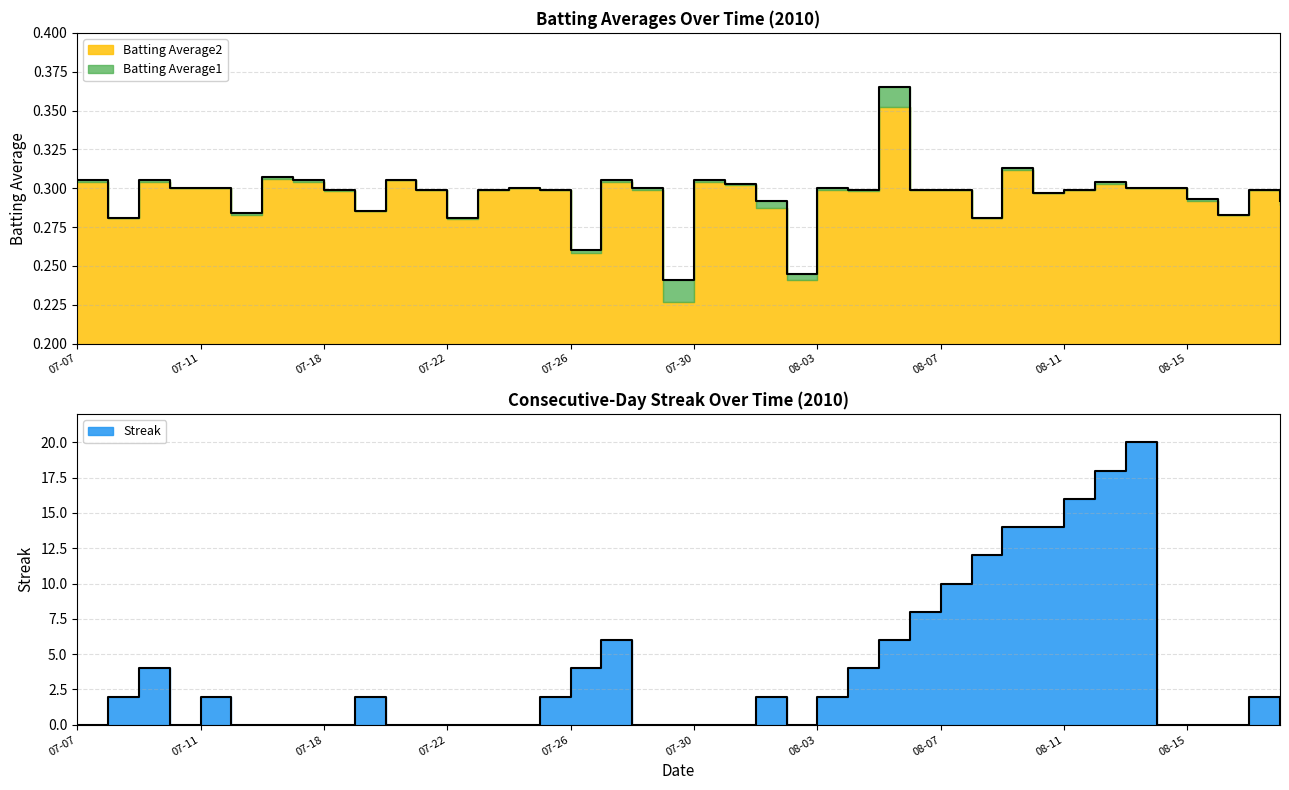

The value of Streak at 2010-08-06 is 12.9. True or false?

False